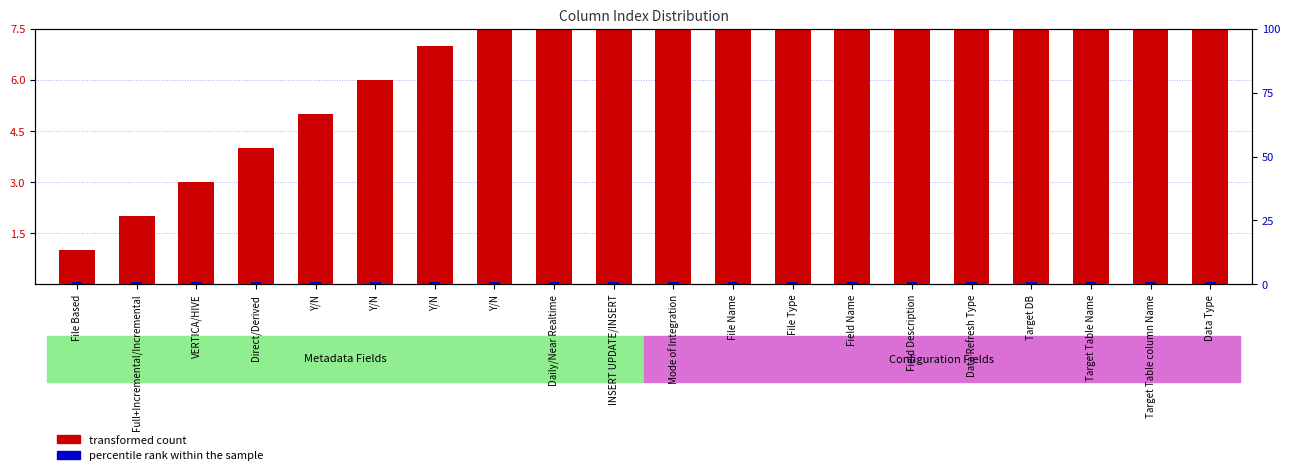

What is the sum of the transformed count values at Target Table column Name and Mode of Integration?

31